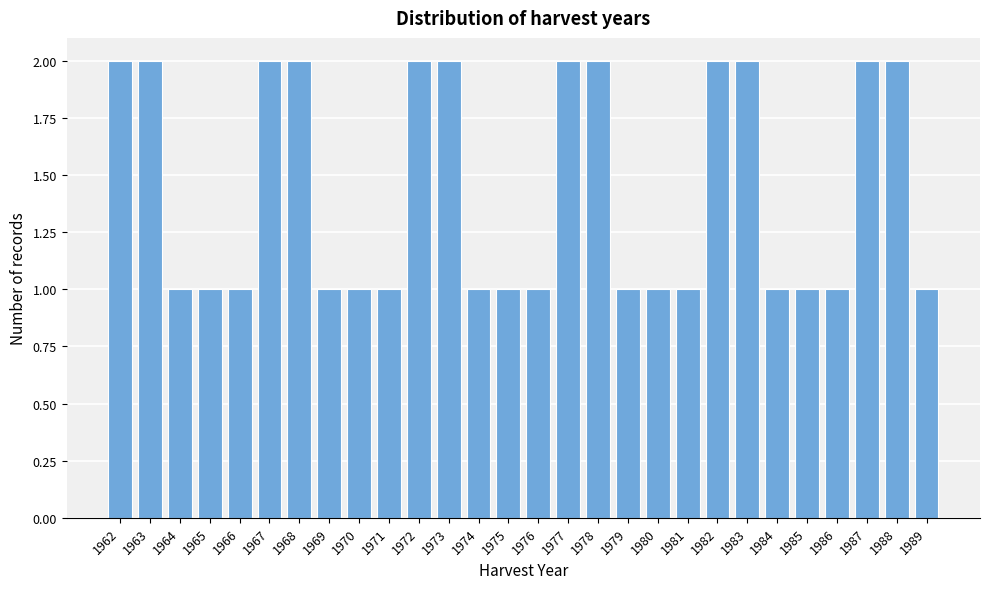

Reading left to right, list all the values displayed in this chart.

1962=2	1963=2	1964=1	1965=1	1966=1	1967=2	1968=2	1969=1	1970=1	1971=1	1972=2	1973=2	1974=1	1975=1	1976=1	1977=2	1978=2	1979=1	1980=1	1981=1	1982=2	1983=2	1984=1	1985=1	1986=1	1987=2	1988=2	1989=1